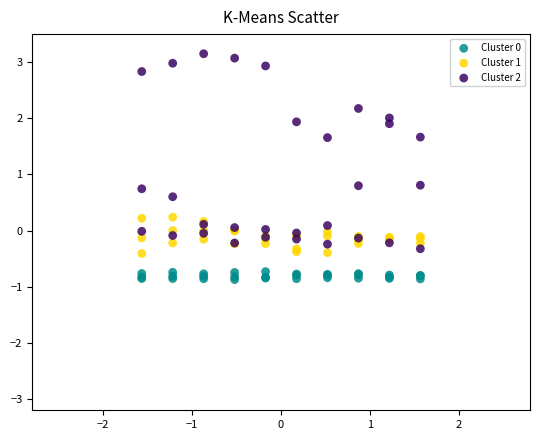

Which series has the largest Y range (max minus min)?

Cluster 2